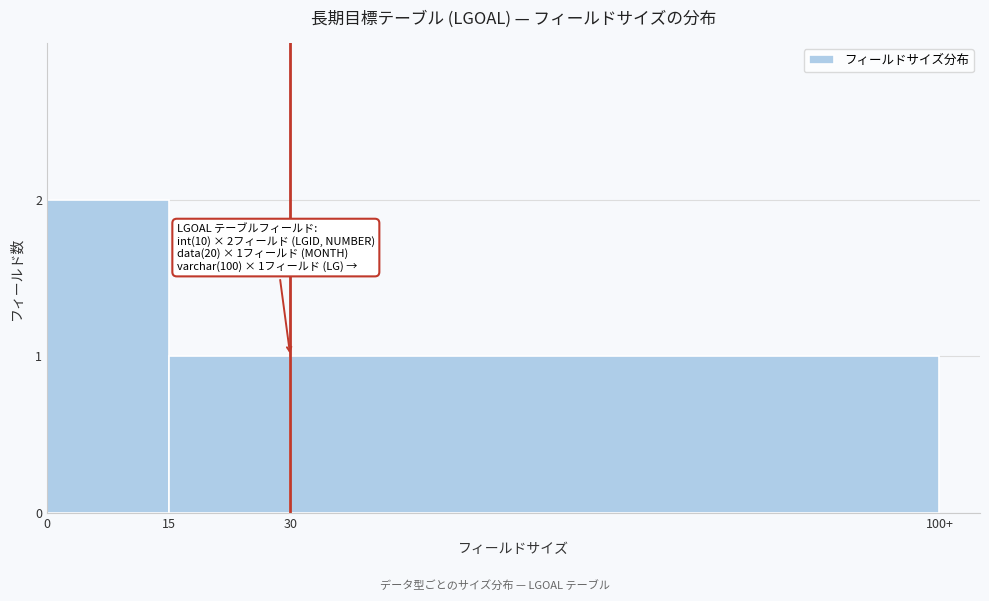

Reading left to right, list all the values displayed in this chart.

0=2	15=1	30=1